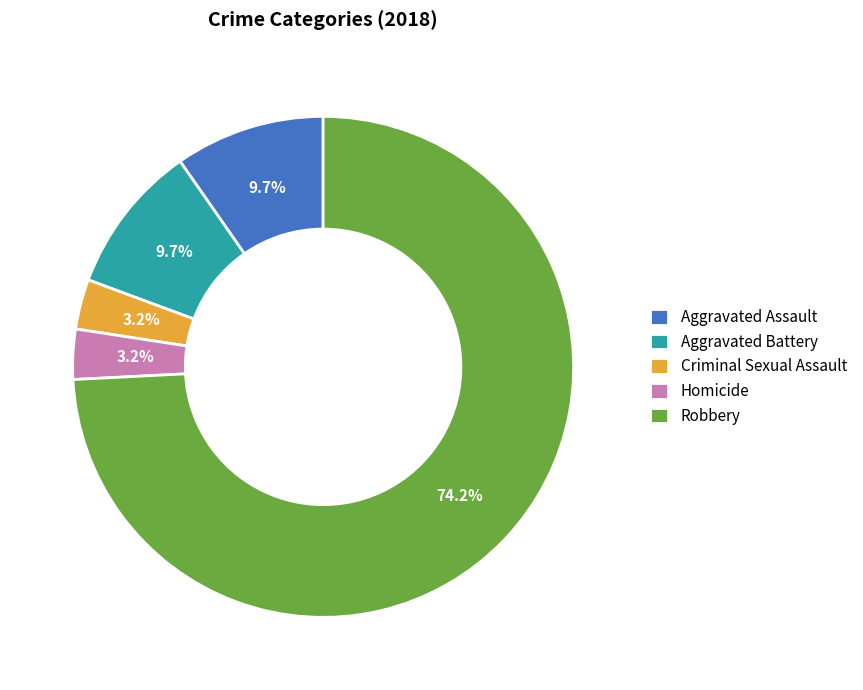

What percentage do Robbery and Aggravated Assault together represent?

83.9%